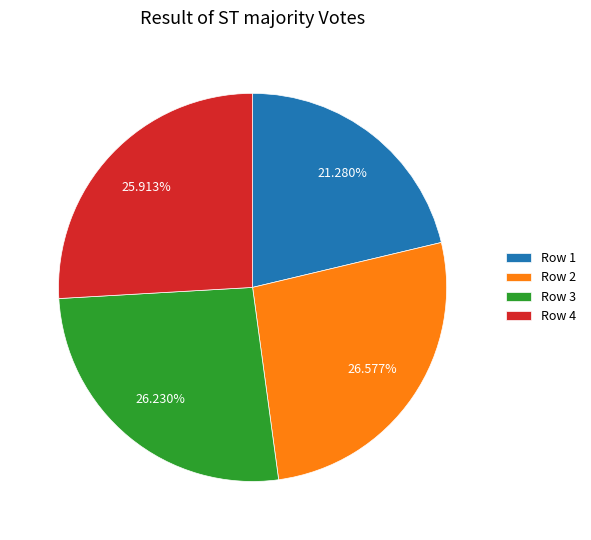

To the nearest percent, what is the difference between the largest and smallest slice percentages?

5%